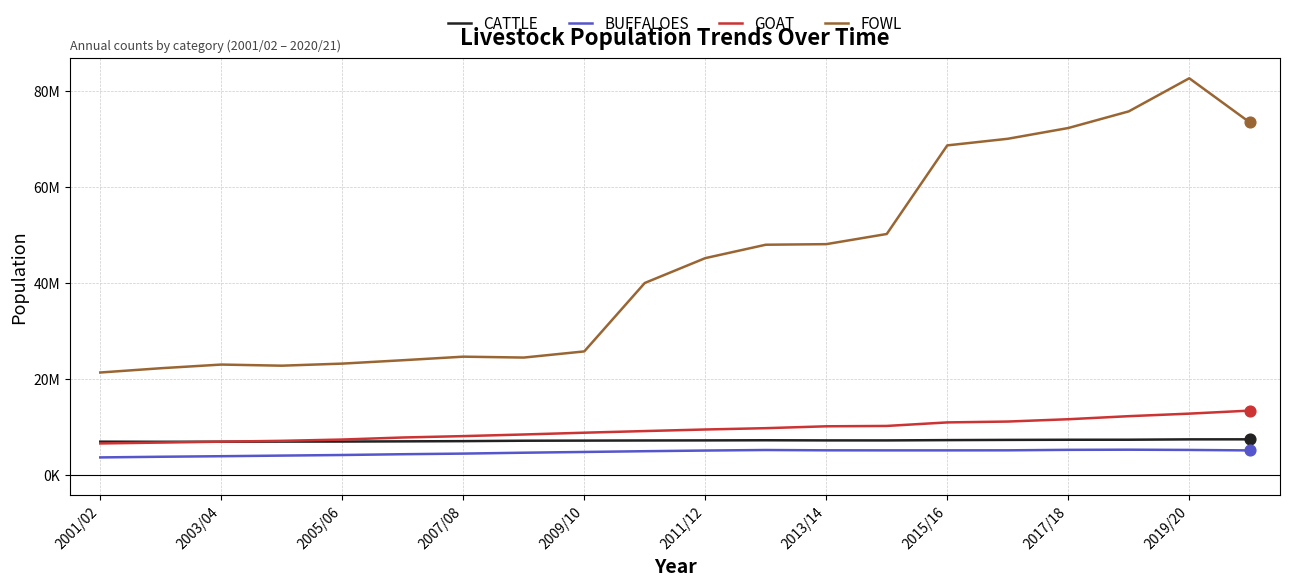

What are all the series names shown in the legend?

CATTLE, BUFFALOES, GOAT, FOWL